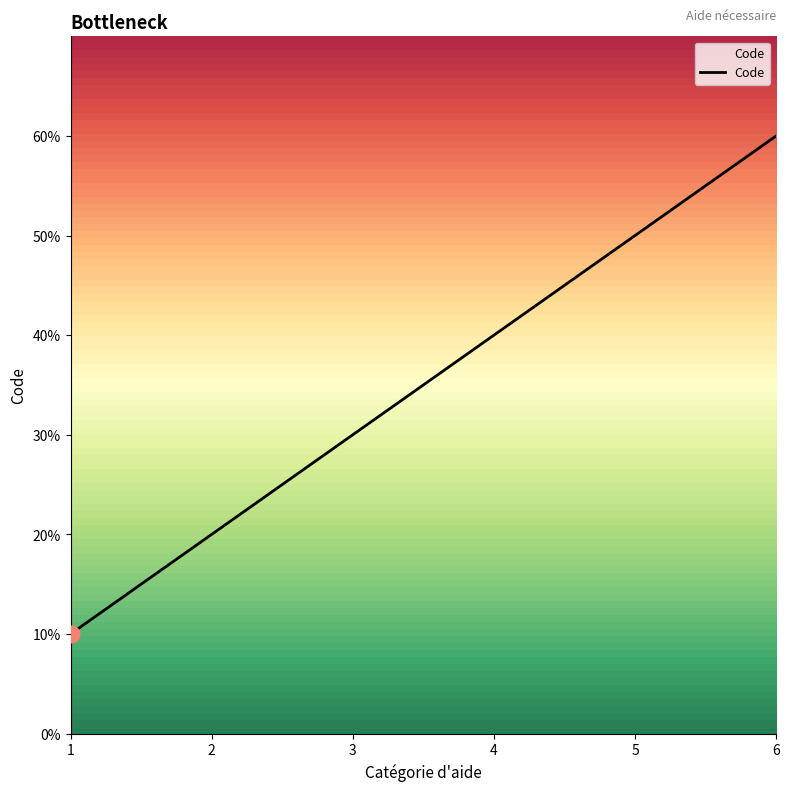

Does the chart display data point markers on the line(s)?

No